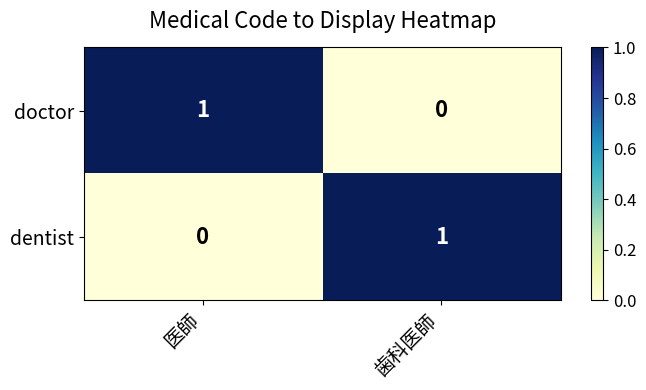

At which label is doctor closest to 0?

歯科医師